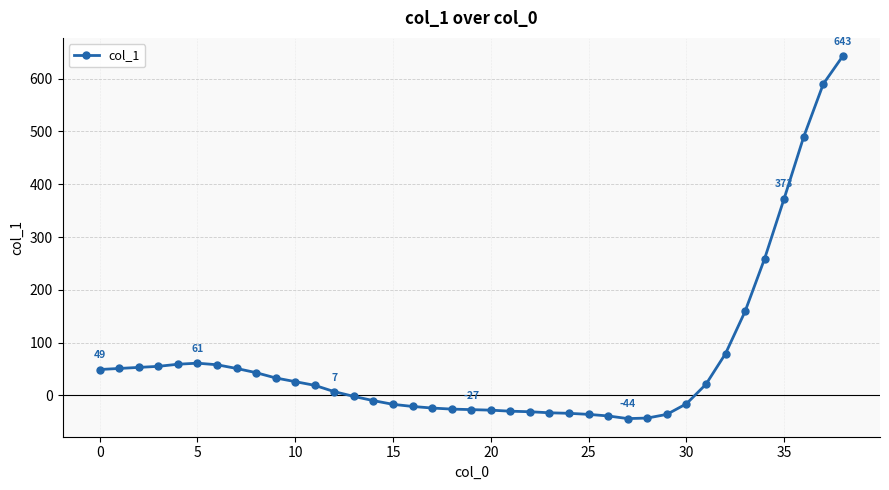

What is the minimum value shown in the chart?

-44